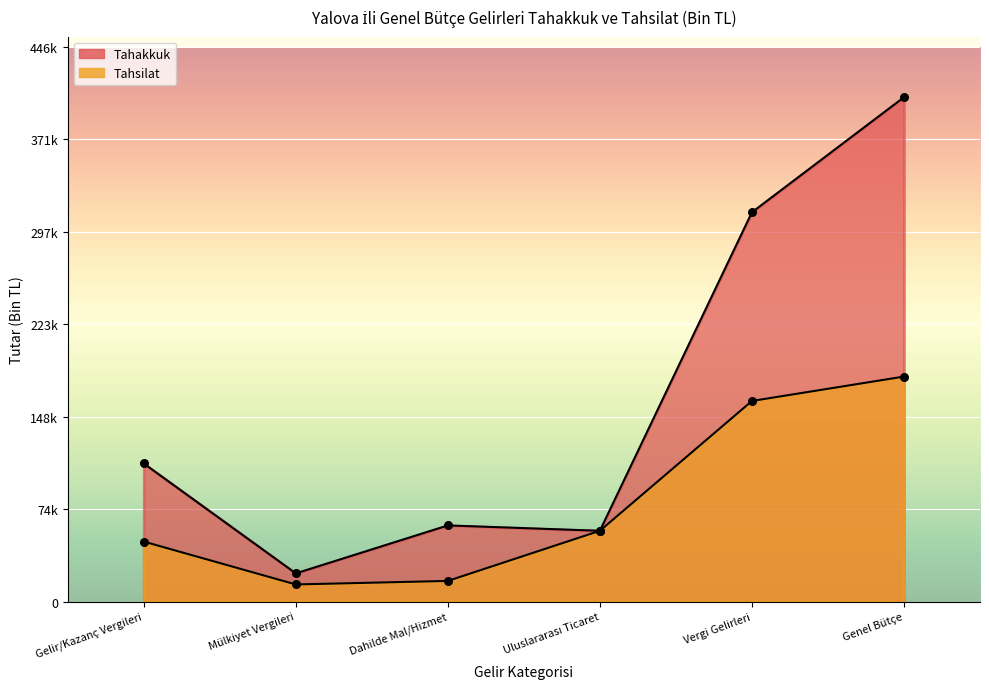

Which series has the largest total across all categories?

Tahakkuk